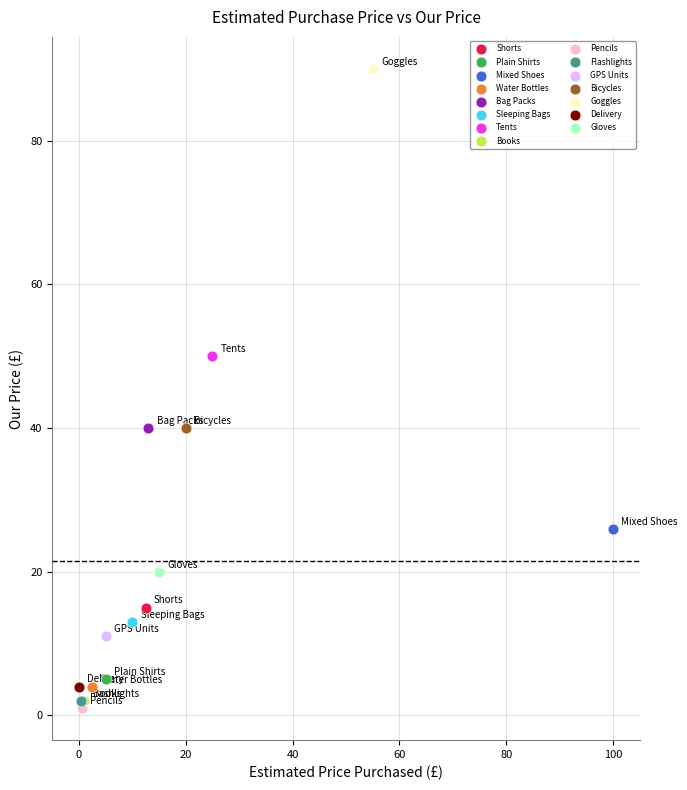

What are all the series names shown in the legend?

Shorts, Plain Shirts, Mixed Shoes, Water Bottles, Bag Packs, Sleeping Bags, Tents, Books, Pencils, Flashlights, GPS Units, Bicycles, Goggles, Delivery, Gloves